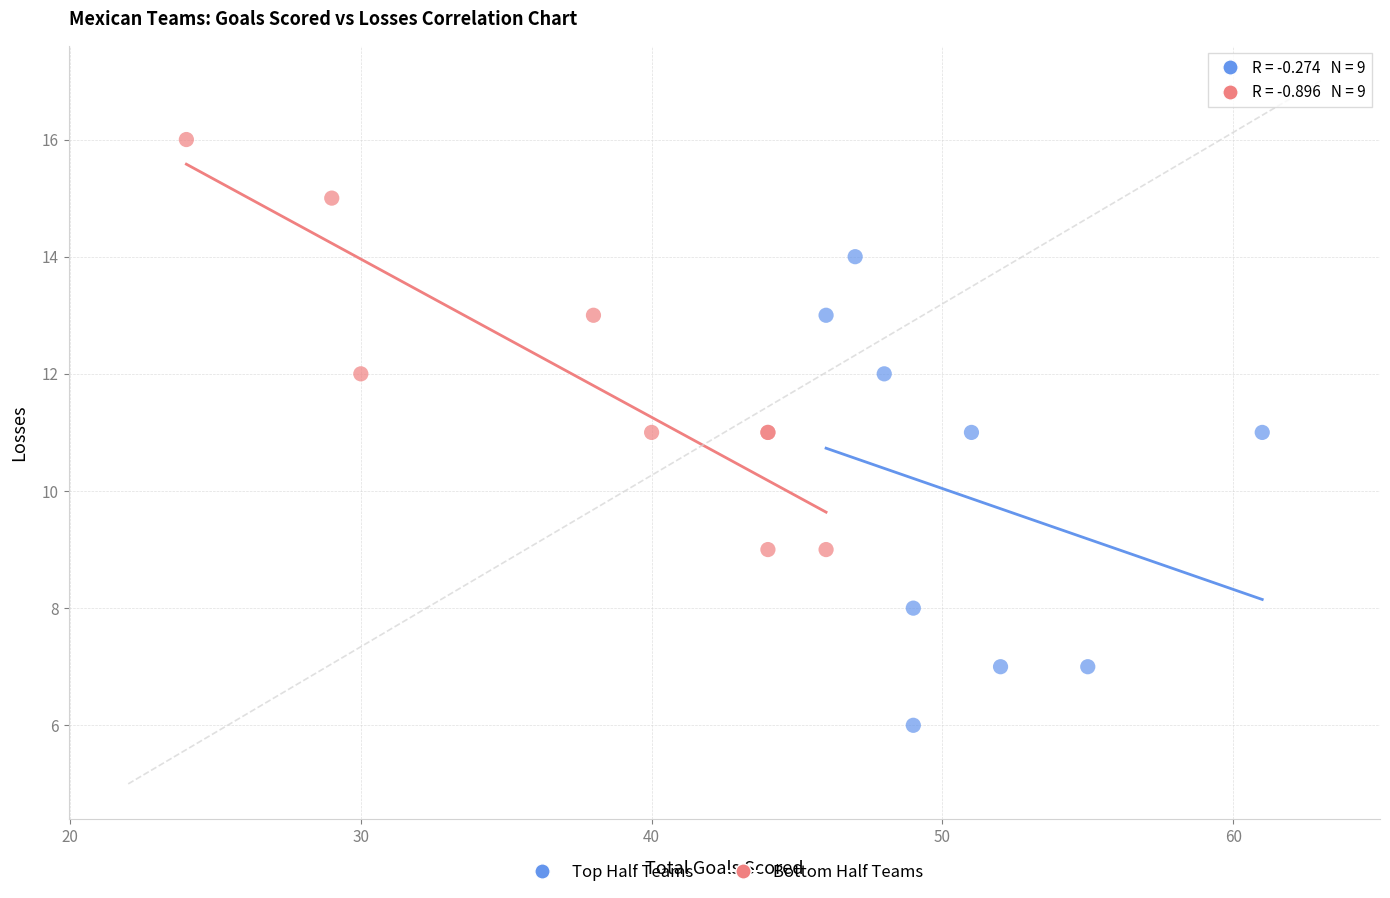

Which series reaches the maximum Y coordinate?

Bottom Half Teams